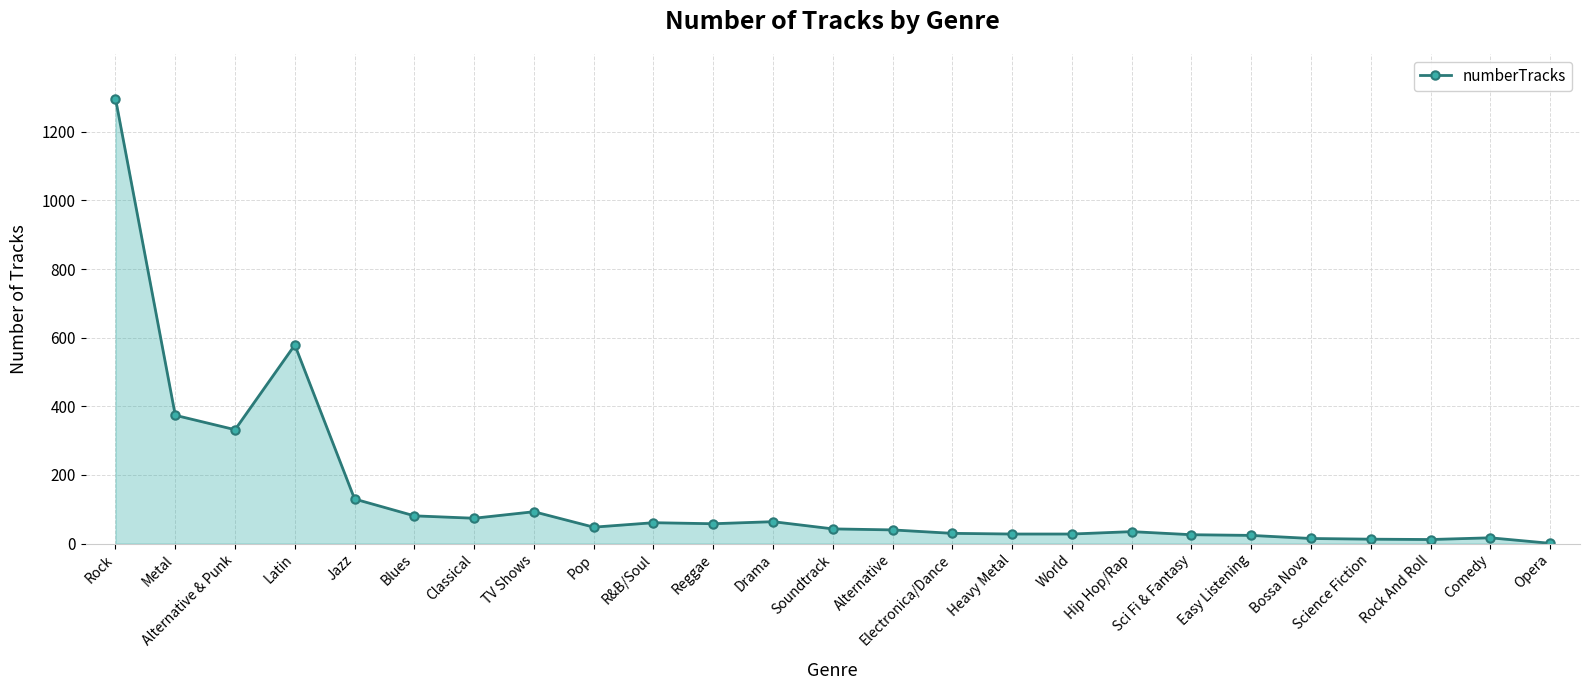

What is the sum of all values?

3503